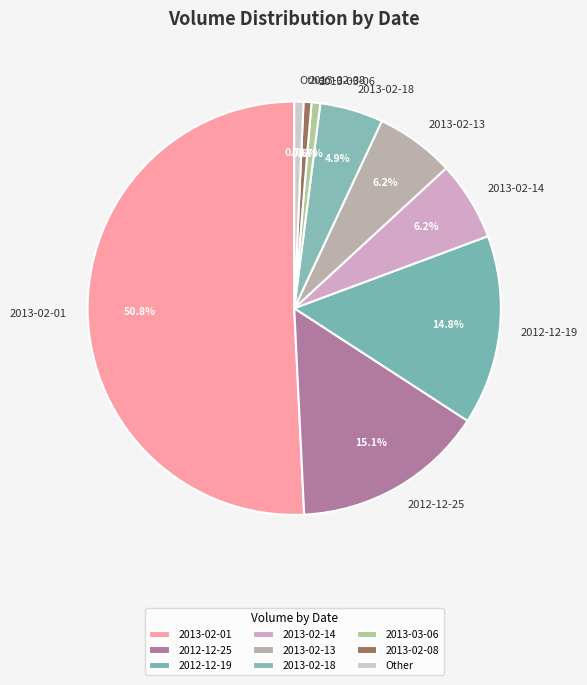

What is the majority slice?

2013-02-01